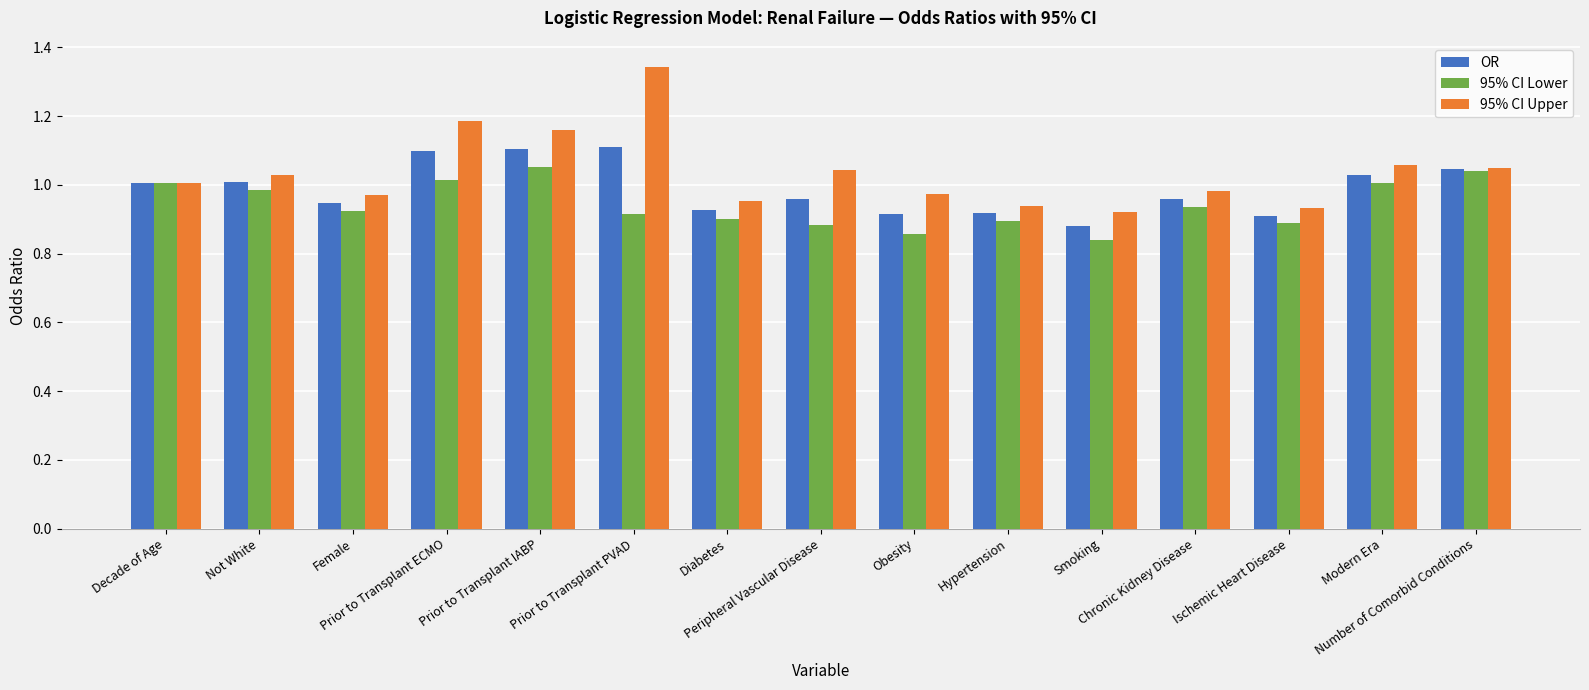

What is the difference between the second highest and second lowest values in the 95% CI Upper series?

0.3